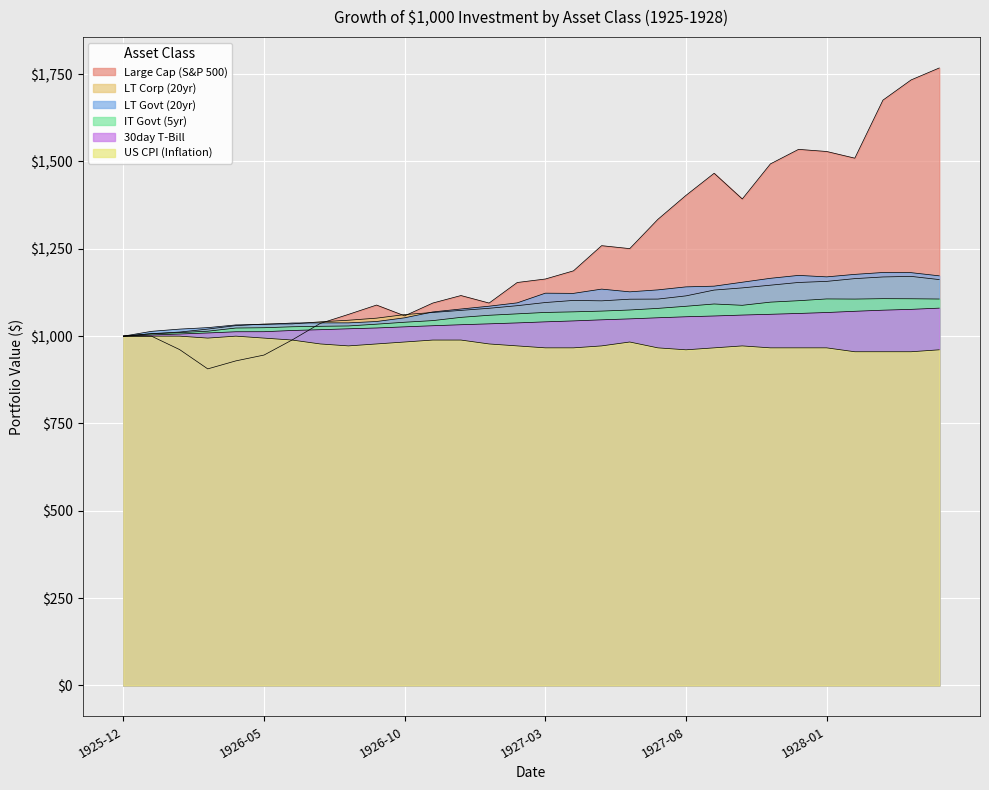

True or false: 30day T-Bill and LT Corp (20yr) intersect in this chart.

False